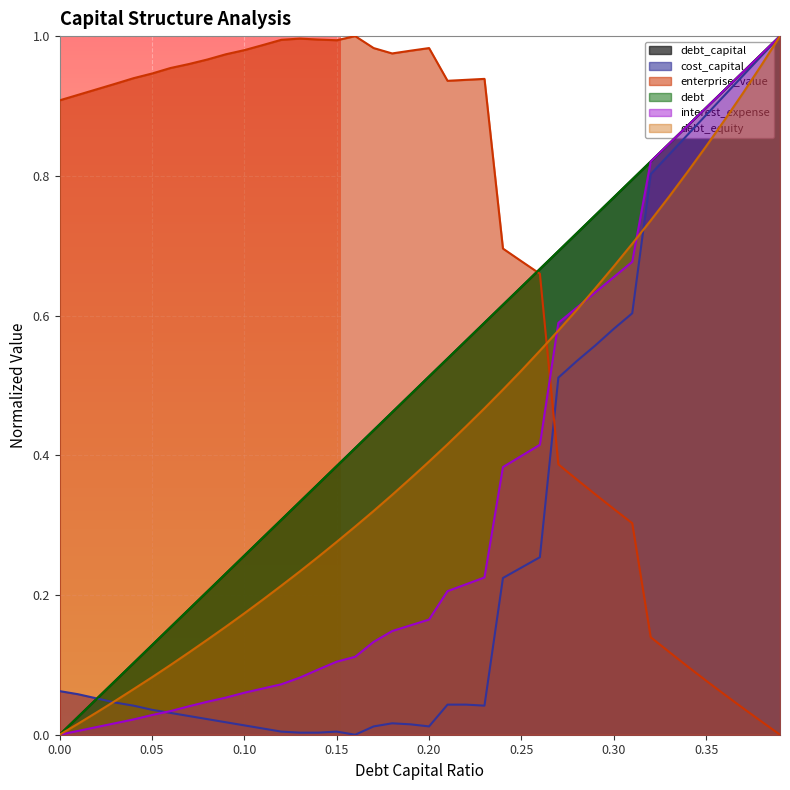

Where do debt_capital and enterprise_value first cross each other?

0.25 and 0.26